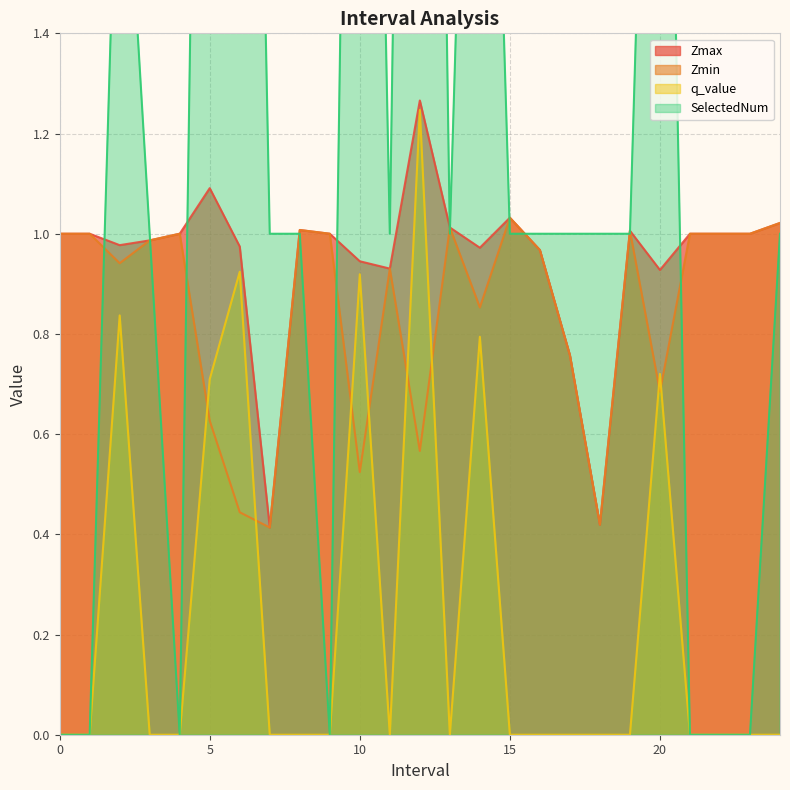

What is the spread (max minus min) of values at 7?

1.0